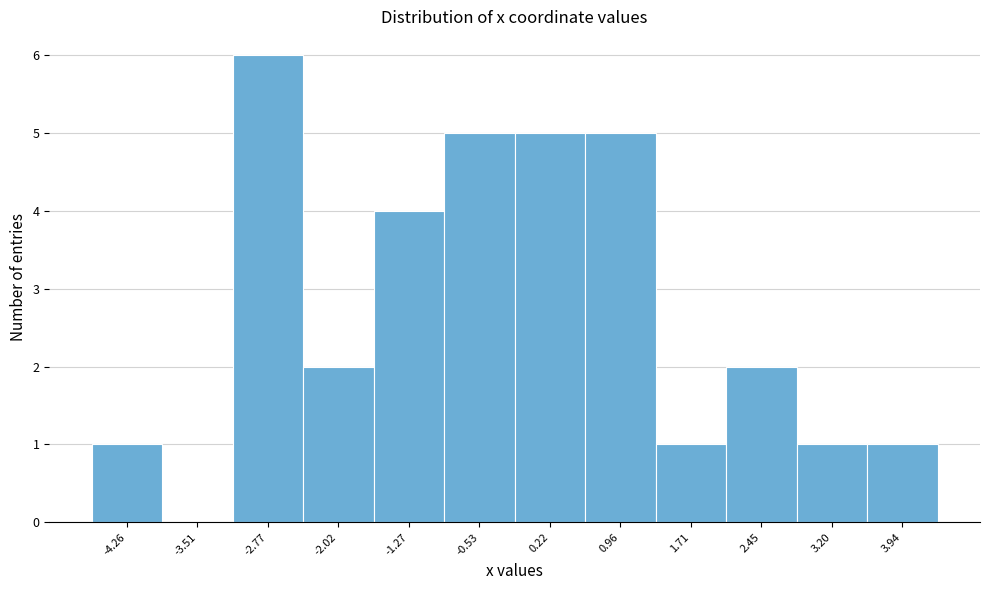

Reading right to left, extract all data points from this chart.

3.94=1	3.20=1	2.45=2	1.71=1	0.96=5	0.22=5	-0.53=5	-1.27=4	-2.02=2	-2.77=6	-3.51=0	-4.26=1